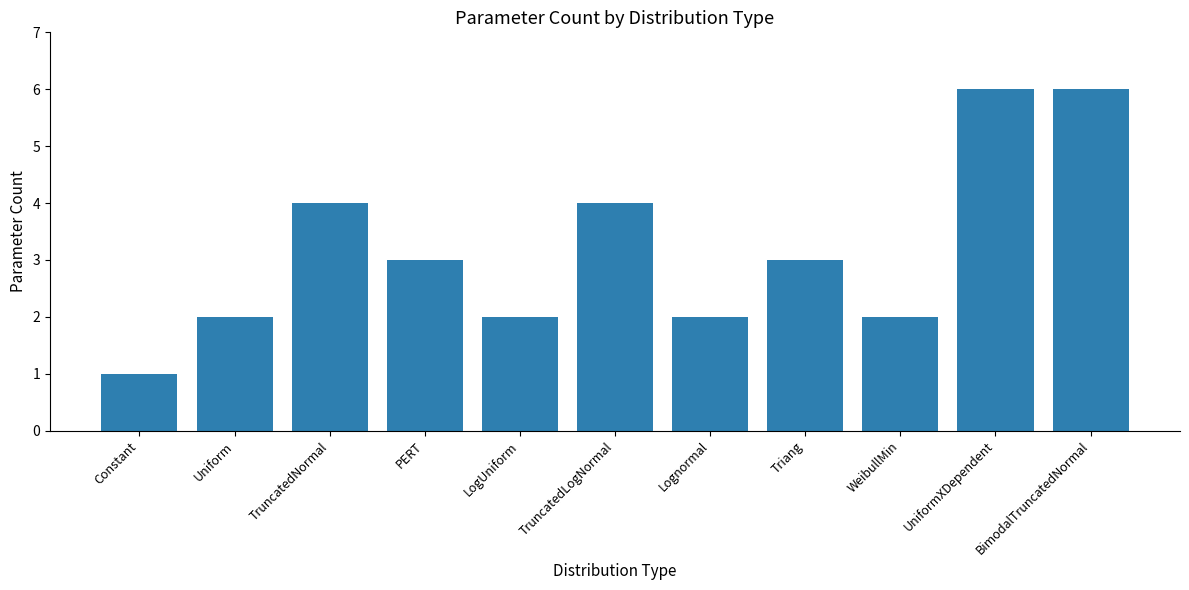

Is it true that the value at Constant is 0?

False